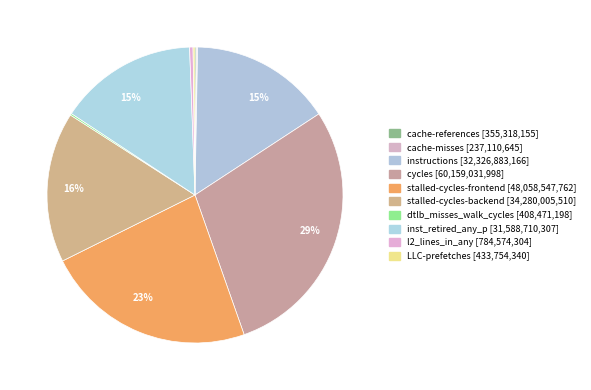

Which slice is the largest?

cycles